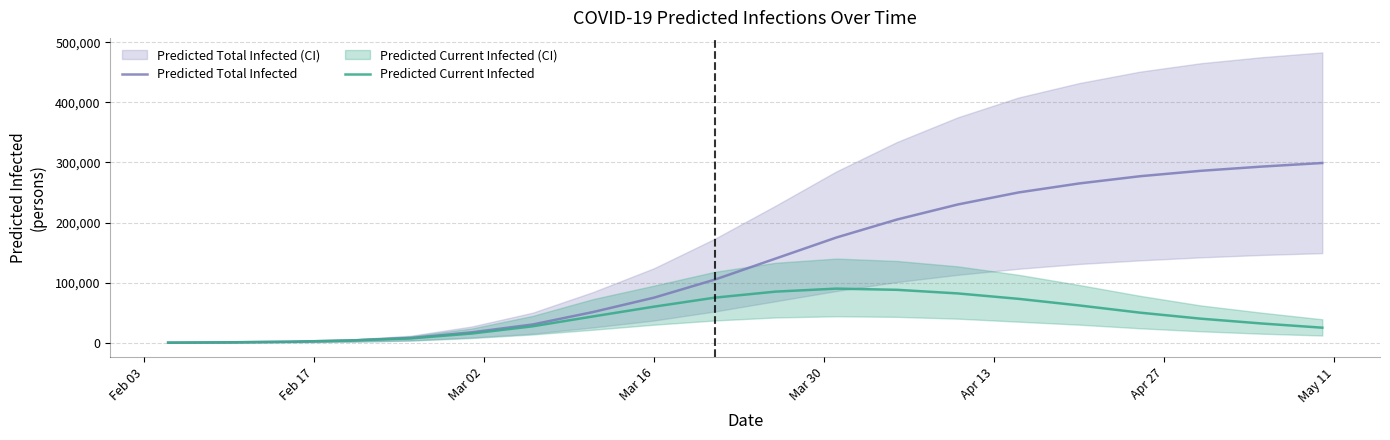

What is the maximum value for Predicted Total Infected?

299000